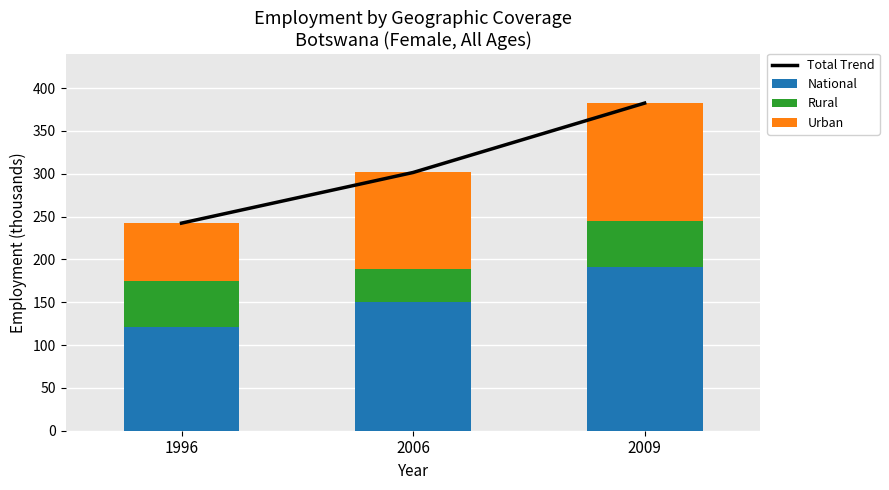

What is the difference between the second highest and minimum values in the Urban series?

45.0